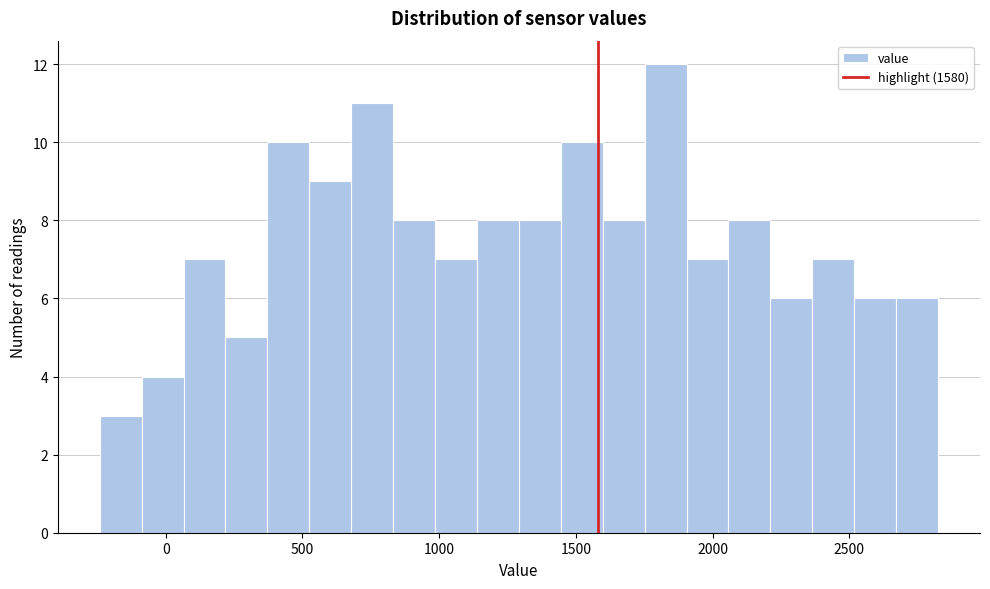

Around what value on the x-axis is the tallest bar? Give the approximate position of its centre, as read against the axis.

1850